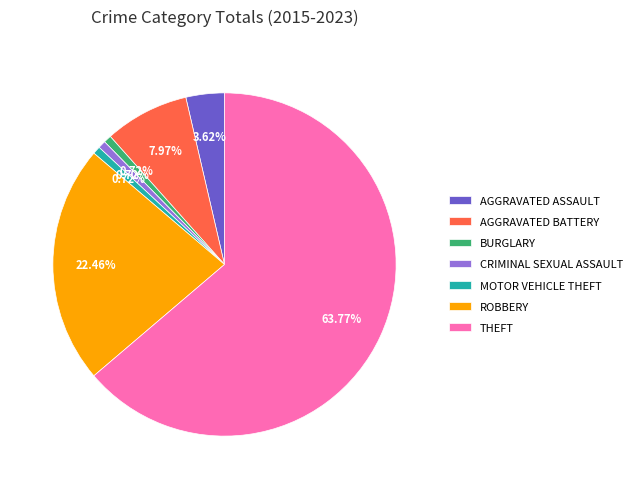

Which has a higher value, BURGLARY or AGGRAVATED BATTERY?

AGGRAVATED BATTERY